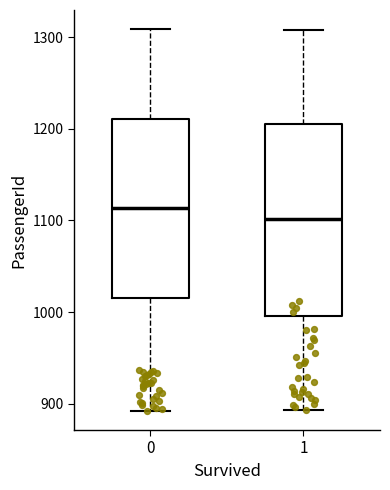

Which box's median line is the lowest?

1